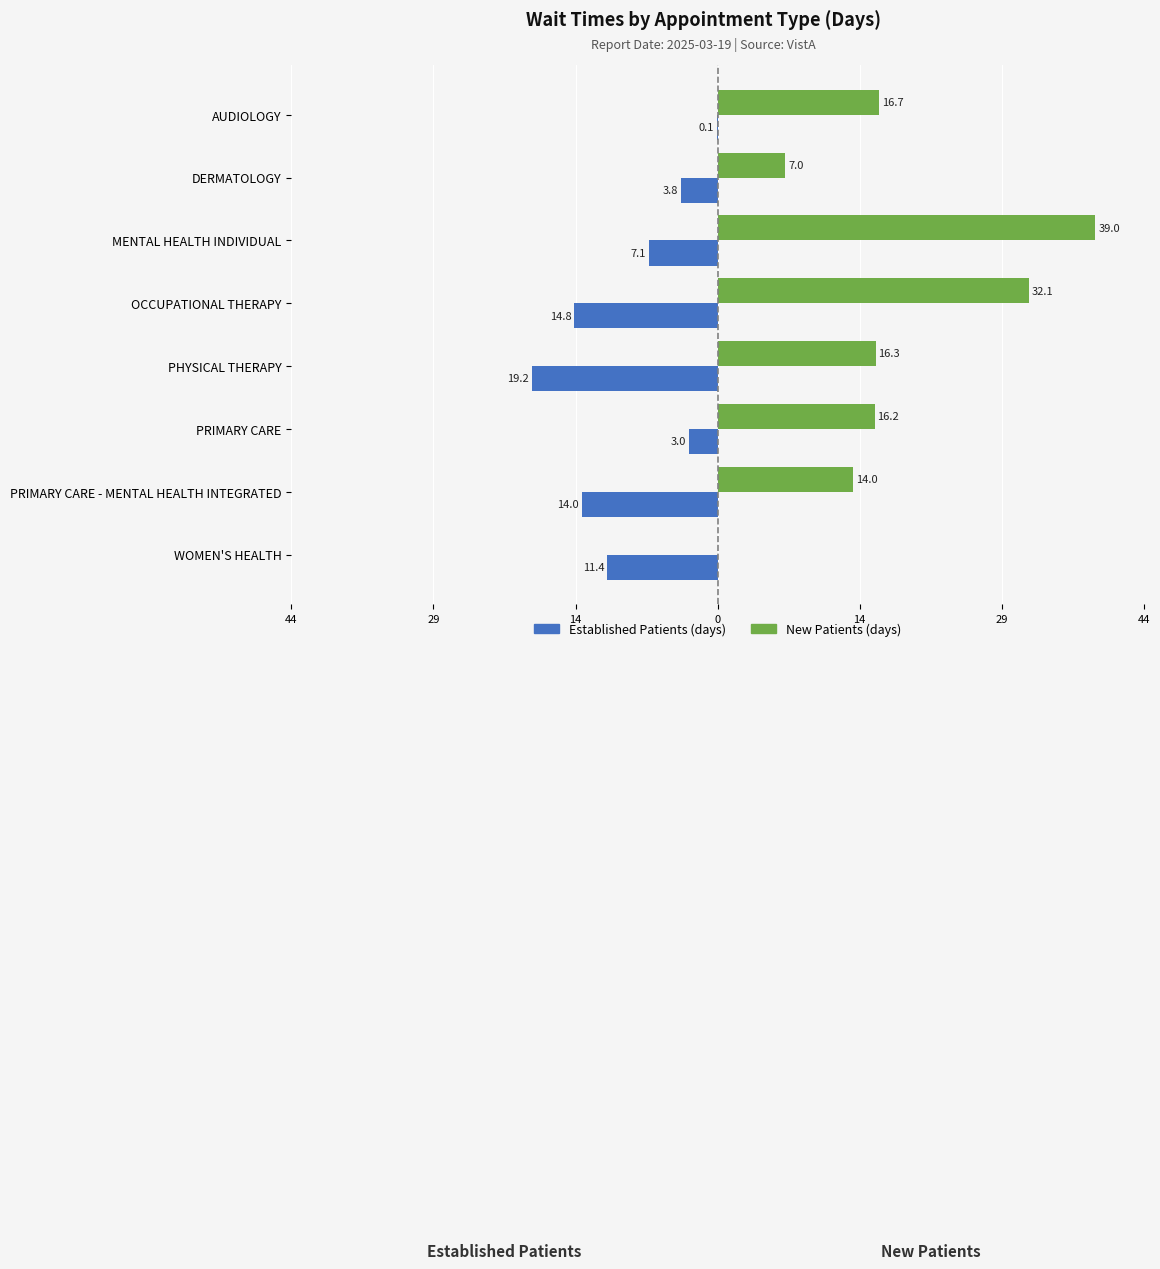

What is the value of the EstablishedPatients bar at the 6th from the left?

-3.8